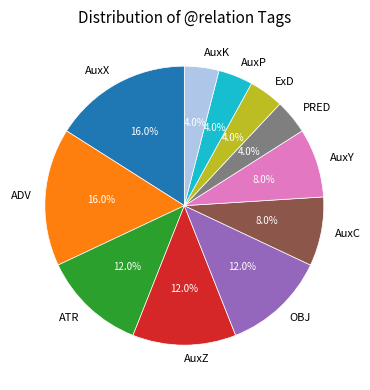

The AuxC slice represents 2% of the pie. True or false?

False